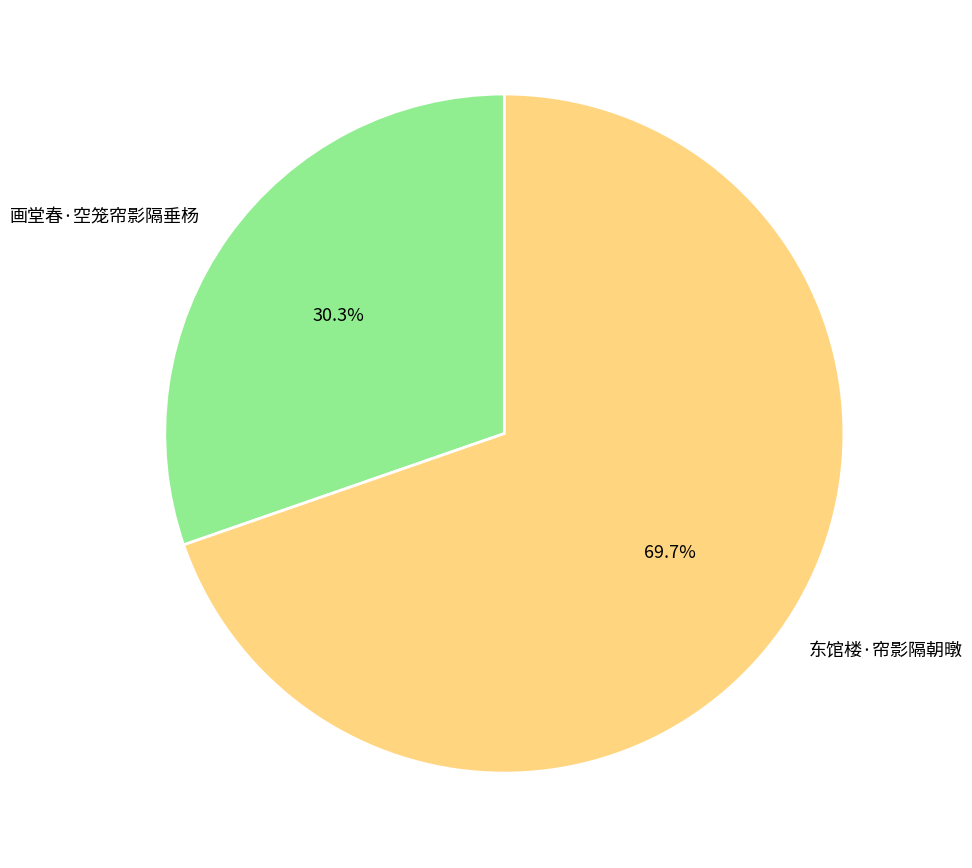

What portion of the pie excludes 画堂春·空笼帘影隔垂杨?

69.7%